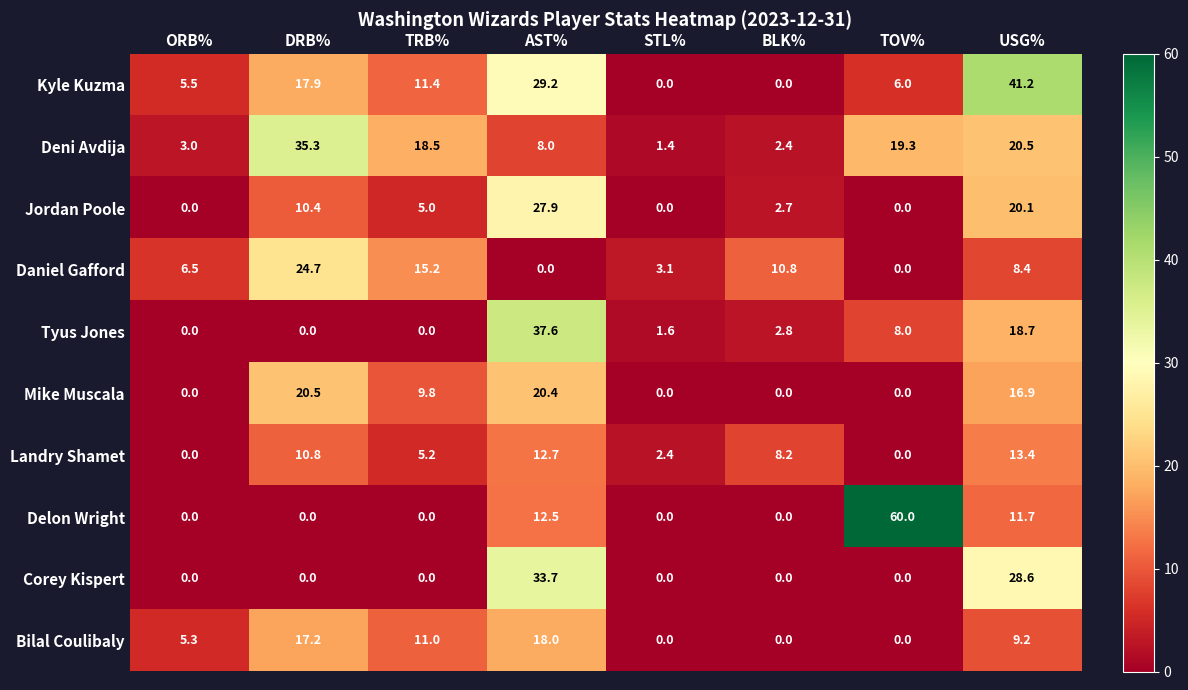

Which series has the widest spread of values?

Delon Wright